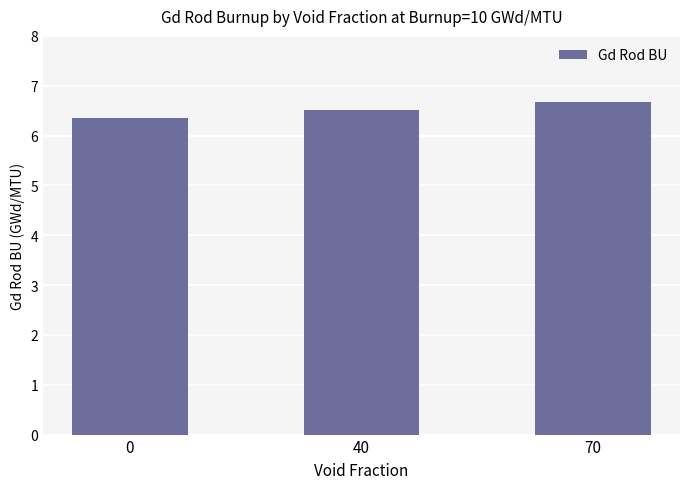

Are the bars grouped side by side (vs. stacked)?

No